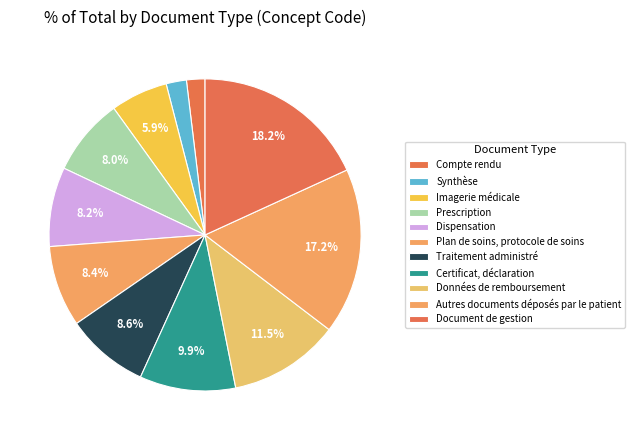

Count the number of slices in the pie.

11